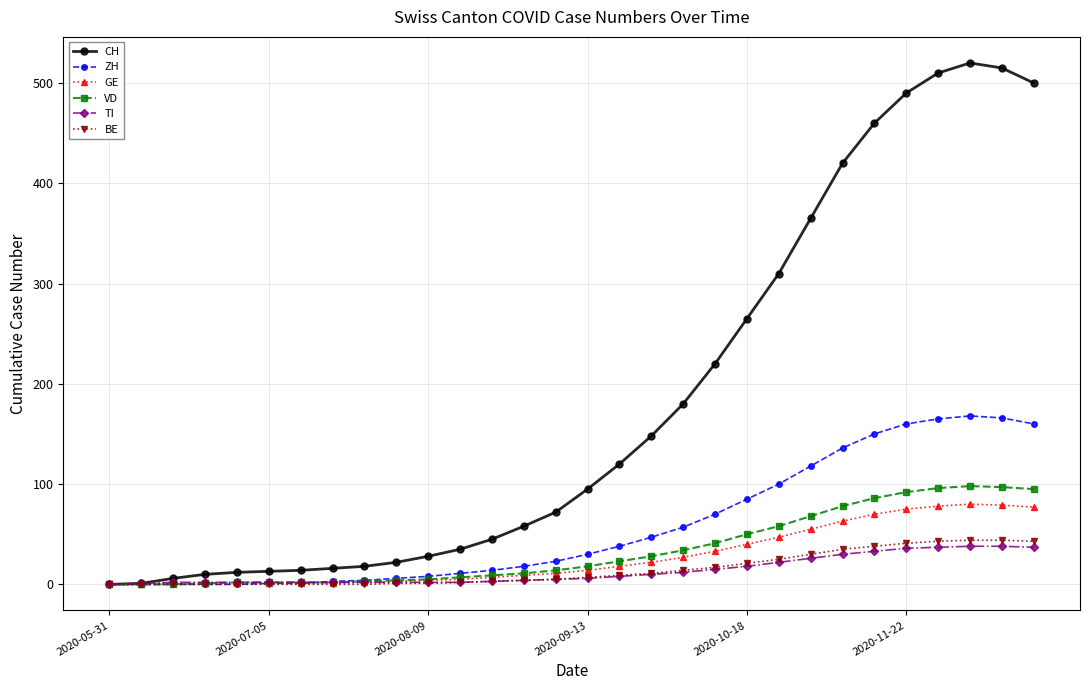

Which series has the largest total across all categories?

CH